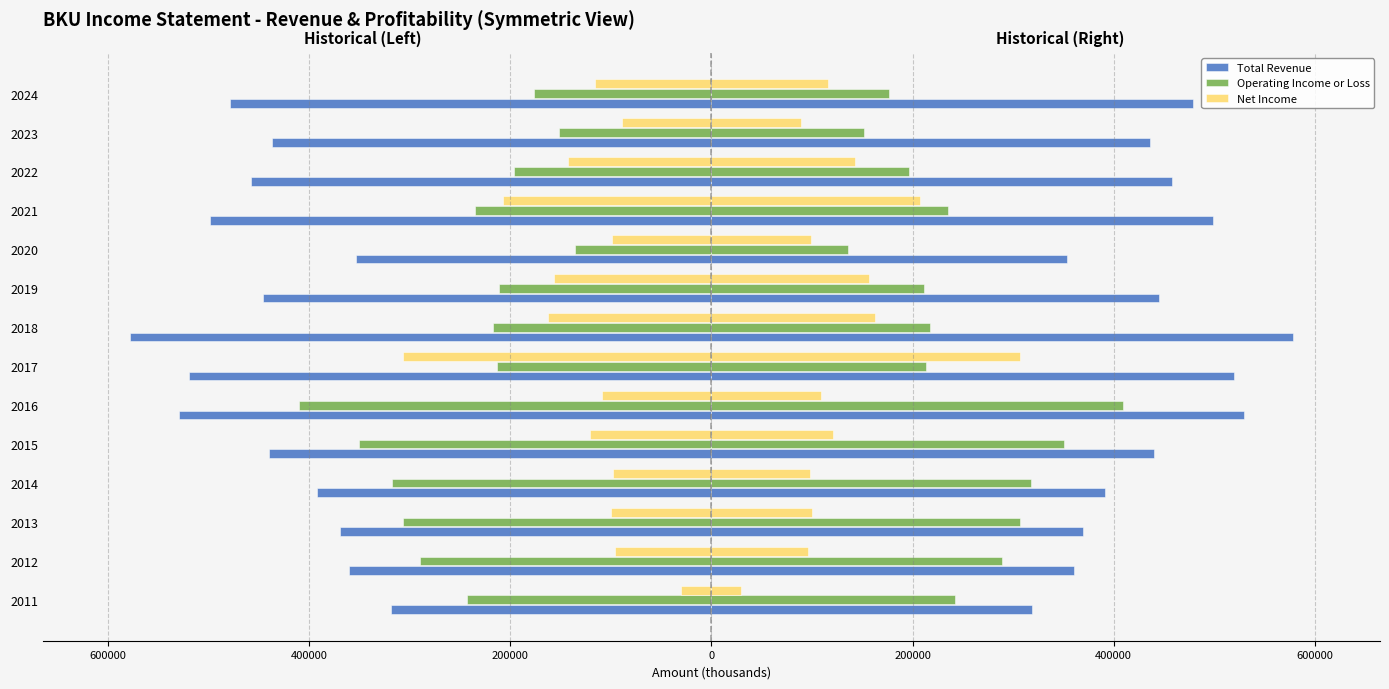

What is the sum of all Net Income values?

-1834050